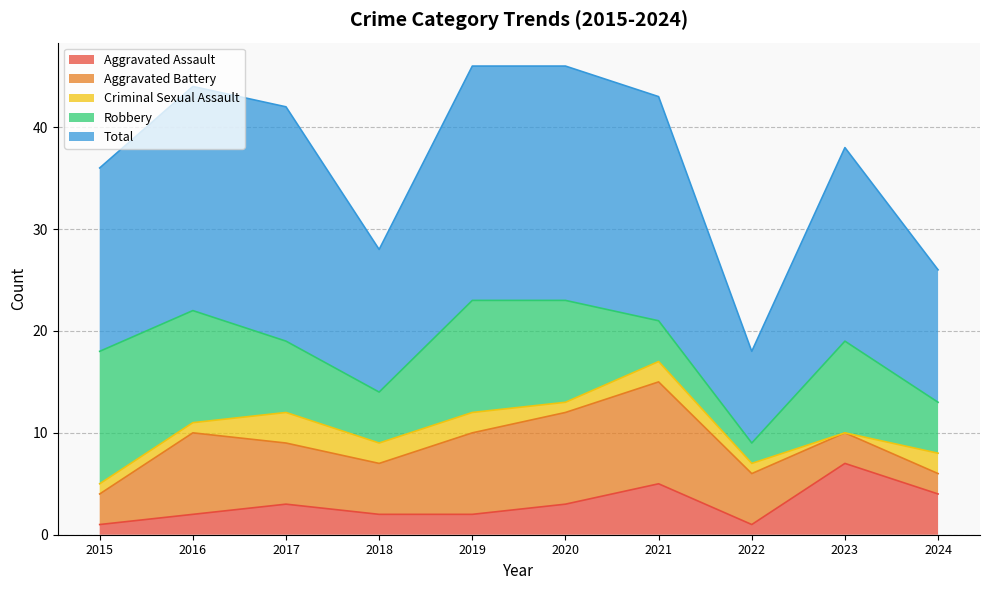

At which category does Total reach its first local peak?

2017